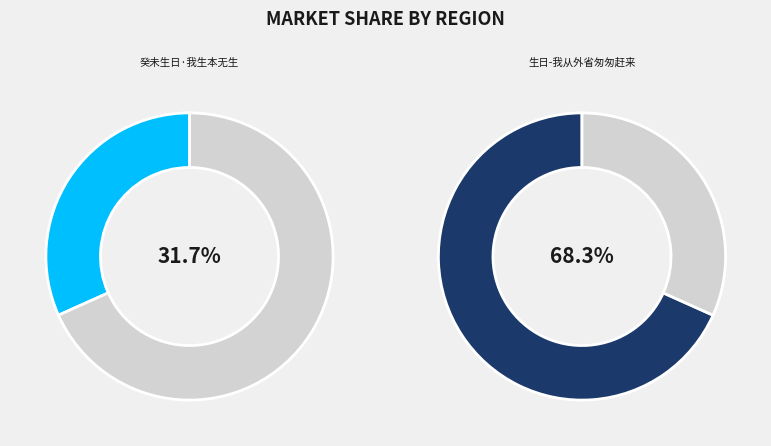

Is there any slice that represents more than half of the pie?

Yes